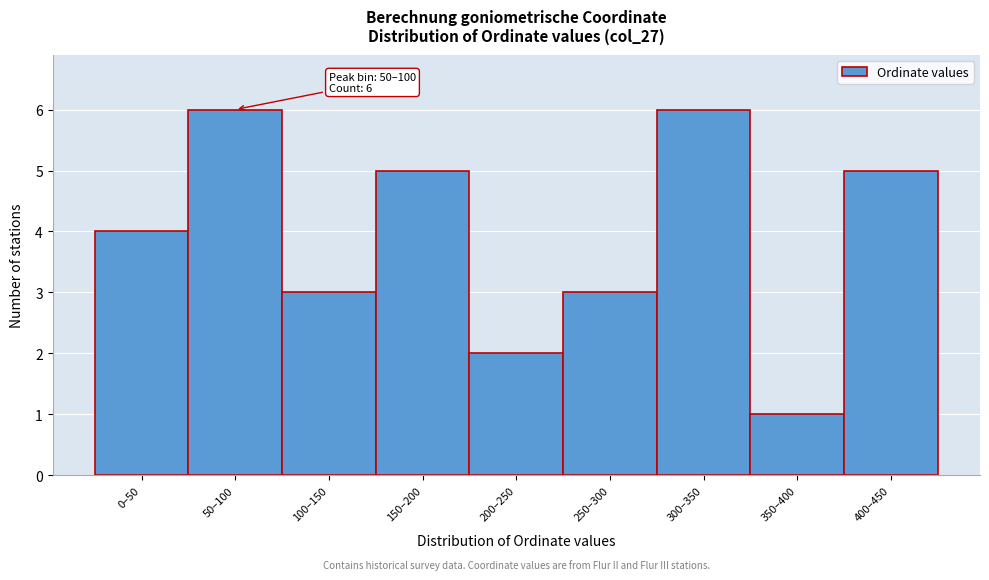

Reading left to right, extract all data points from this chart.

4	6	3	5	2	3	6	1	5